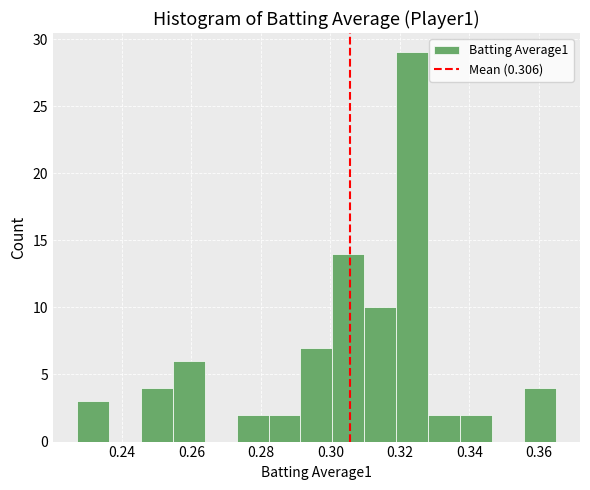

Over which range of the x-axis is the bar tallest?

0.320 to 0.328